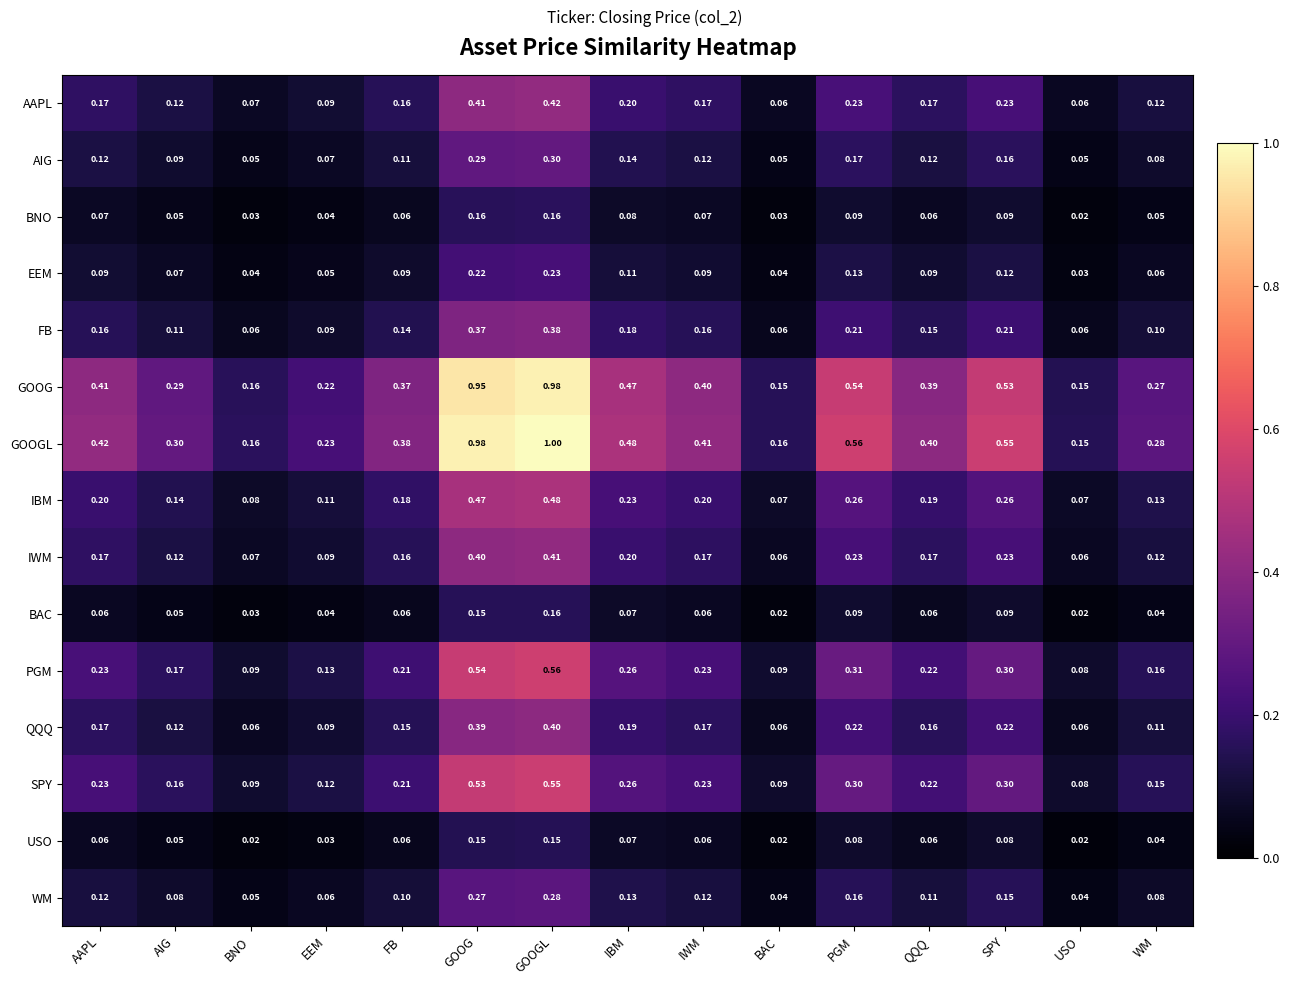

At which label is EEM closest to 0?

USO